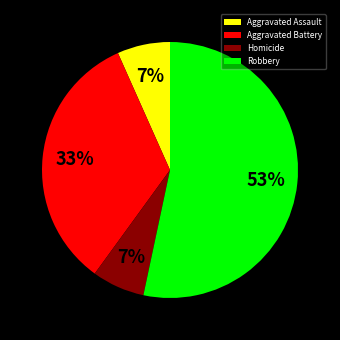

Is it true that Robbery is 53% of the pie?

True